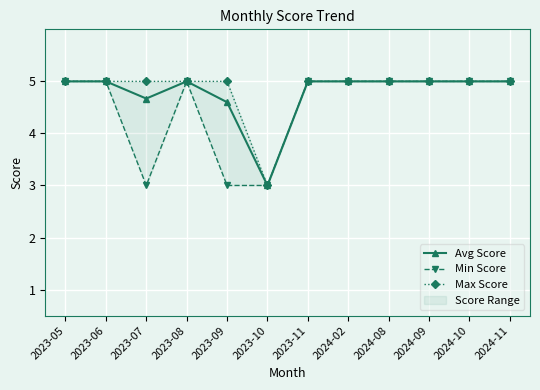

Count the Max Score values in the range 5 to 6.

11